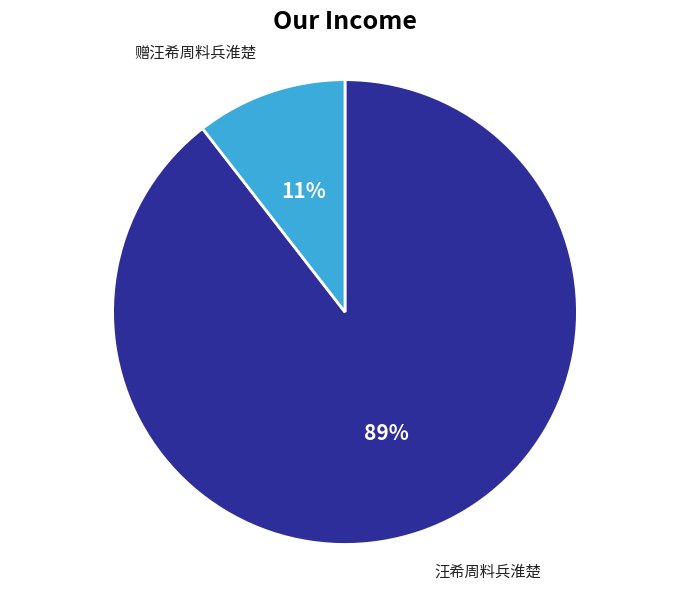

Combined, do 汪希周料兵淮楚 and 赠汪希周料兵淮楚 account for over 50%?

Yes